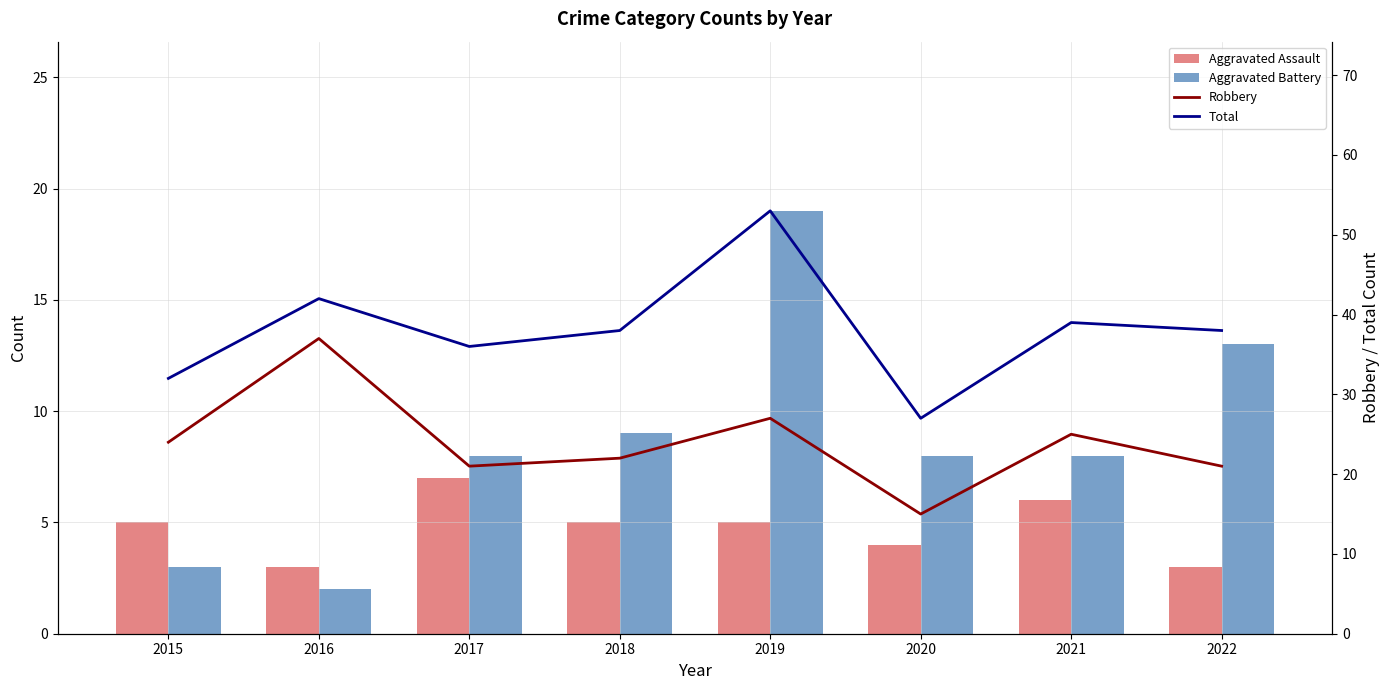

Is the value of Aggravated Assault at 2022 greater than the value of Robbery at 2020?

No